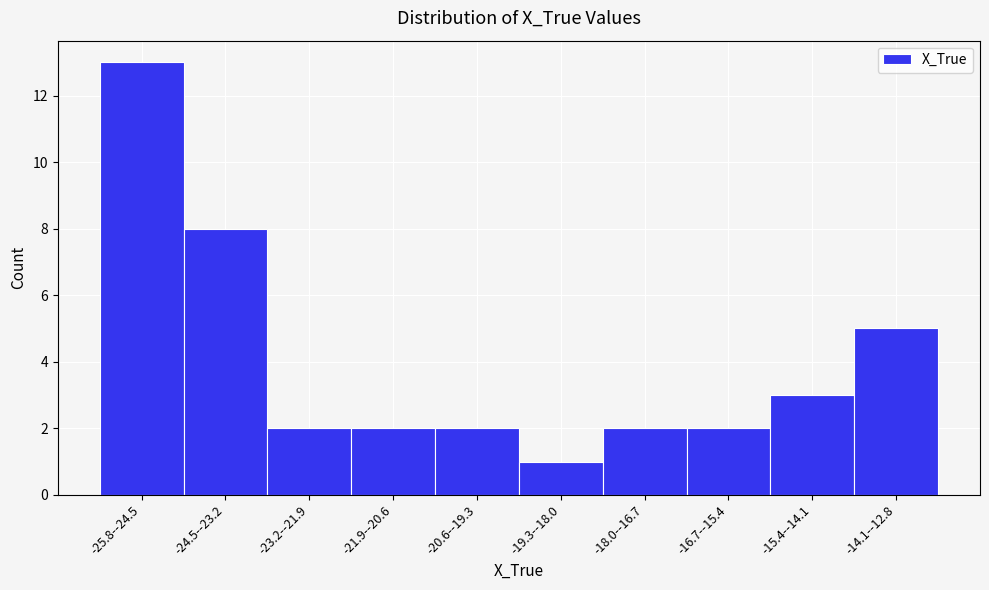

Reading left to right, what are all the values shown in this chart?

13	8	2	2	2	1	2	2	3	5